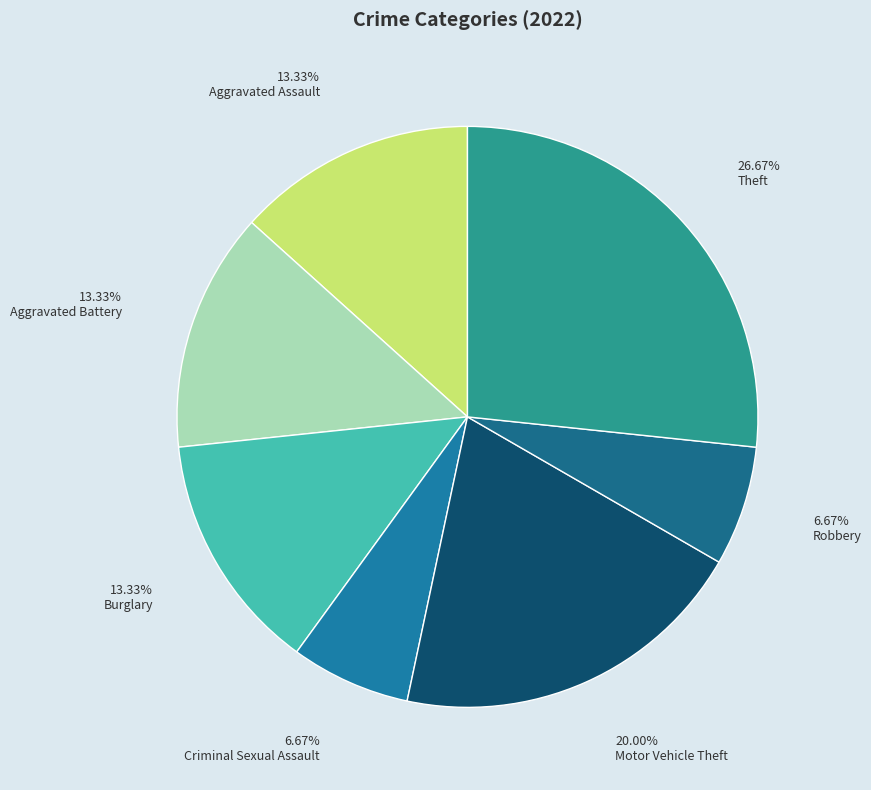

To the nearest percent, what is the difference between the Aggravated Assault and Theft slice percentages?

13%